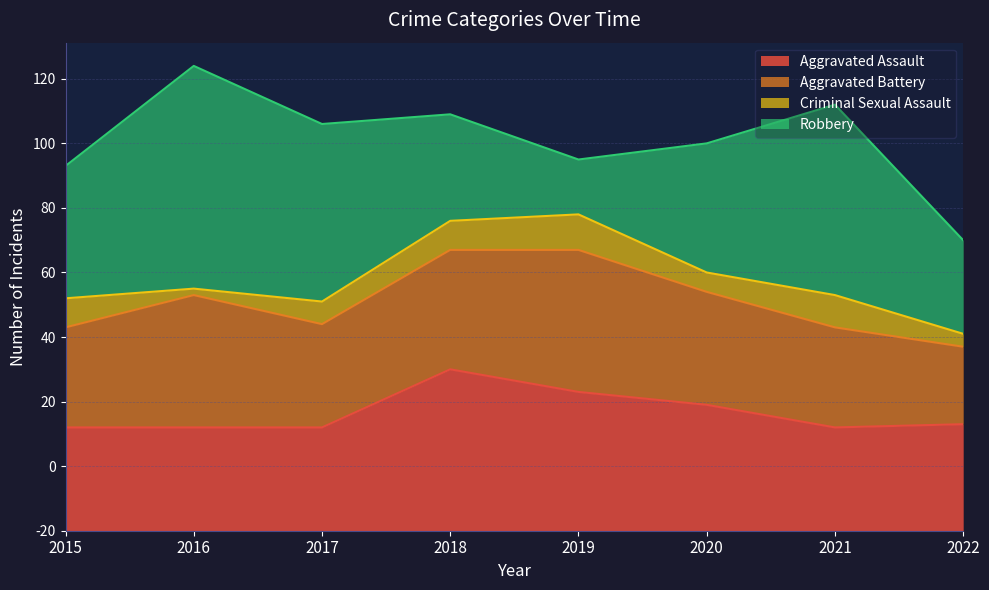

What is the value of the Robbery point at the 5th from the left?

17